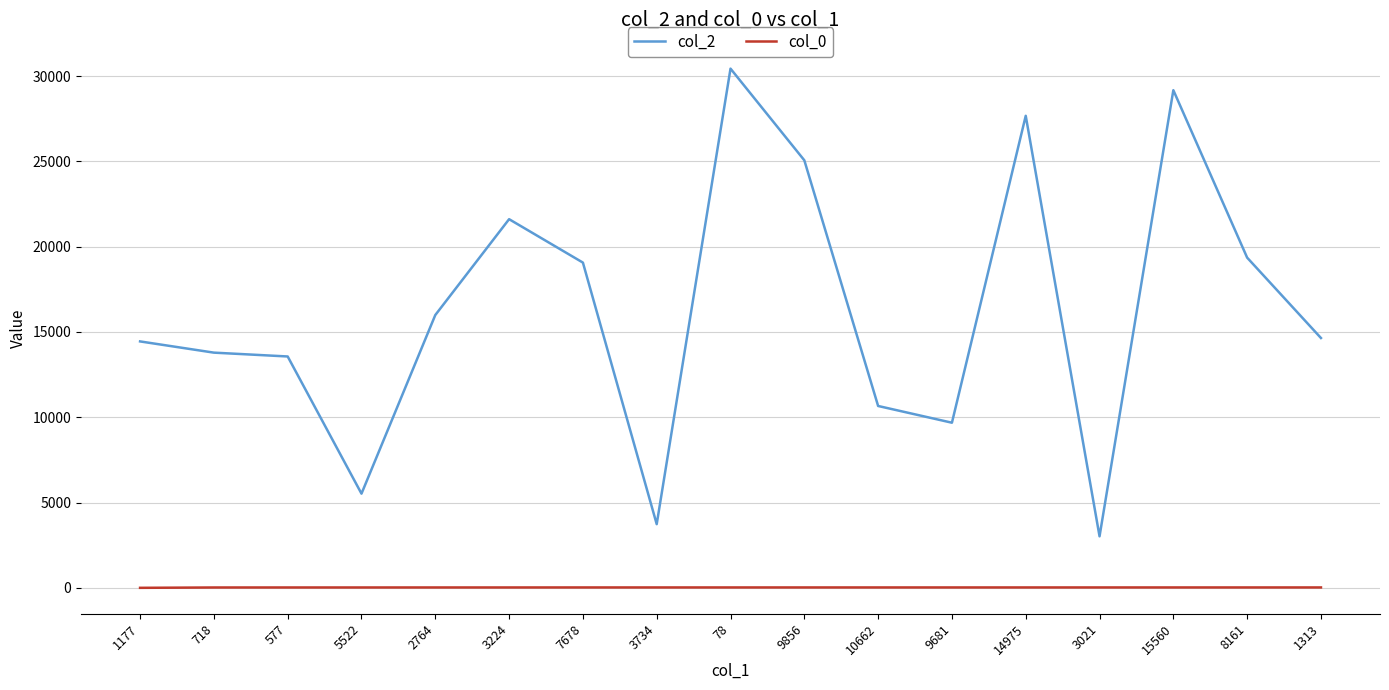

Is the value of col_2 at 3021 greater than the value of col_0 at 1177?

Yes